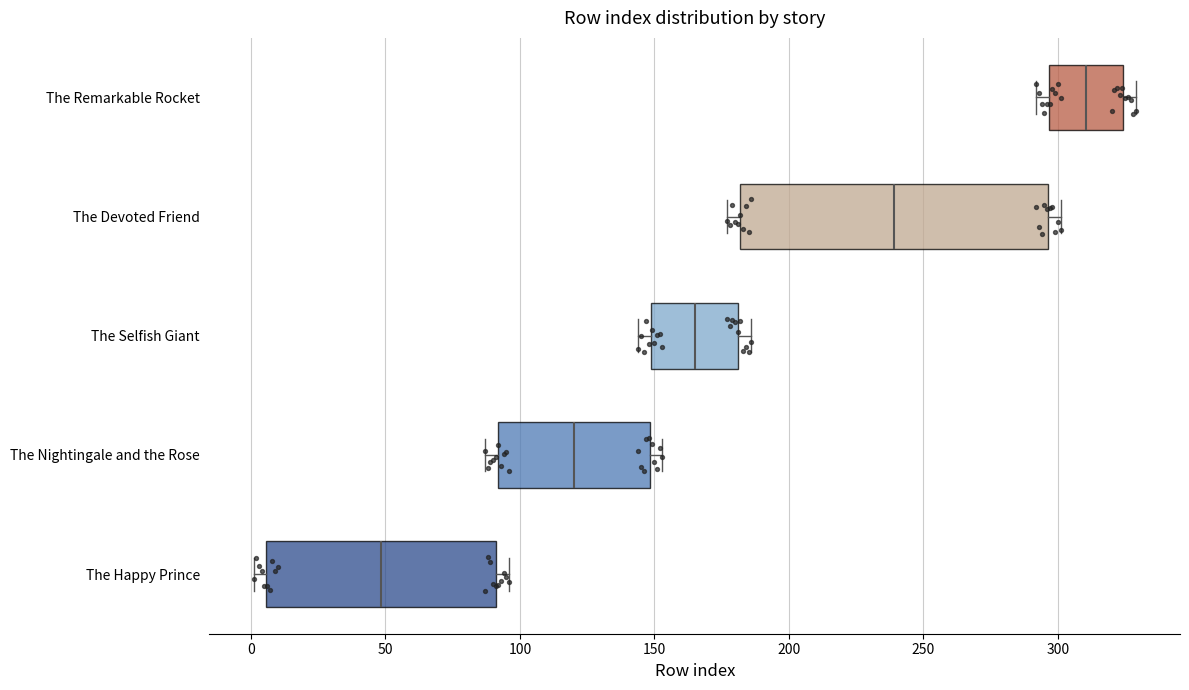

Reading bottom to top, transcribe this box plot: for each box, give where its median line is, the range the box spans, and where its two whiskers end, as read against the x-axis. The values are not printed on the chart, so give them approximately, as read against the axis.

The Happy Prince: median 50, box 5 to 90, whiskers 0 to 95
The Nightingale and the Rose: median 120, box 90 to 150, whiskers 85 to 155
The Selfish Giant: median 165, box 150 to 180, whiskers 145 to 185
The Devoted Friend: median 240, box 180 to 295, whiskers 175 to 300
The Remarkable Rocket: median 310, box 295 to 325, whiskers 290 to 330